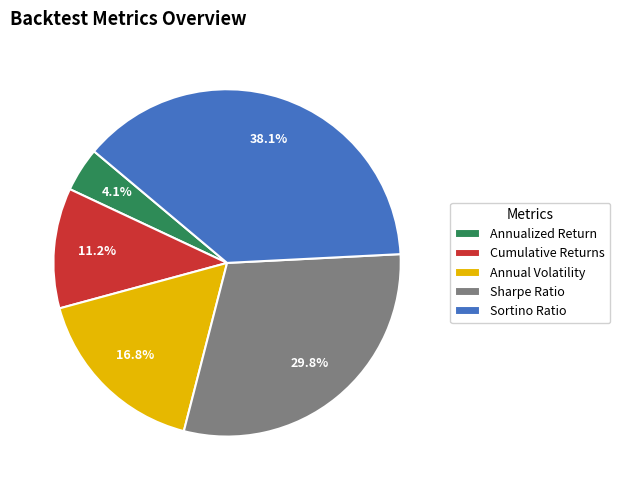

How many slices are in this pie chart?

5